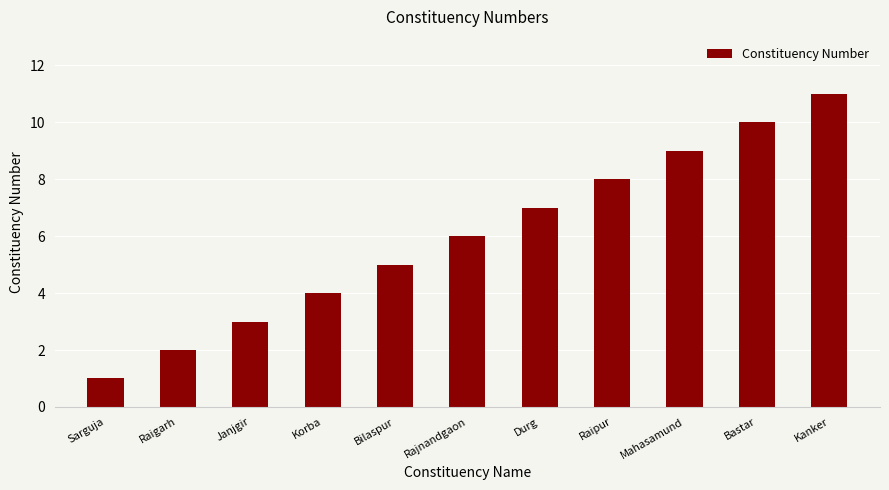

Reading right to left, what are all the values shown in this chart?

Kanker=11	Bastar=10	Mahasamund=9	Raipur=8	Durg=7	Rajnandgaon=6	Bilaspur=5	Korba=4	Janjgir=3	Raigarh=2	Sarguja=1